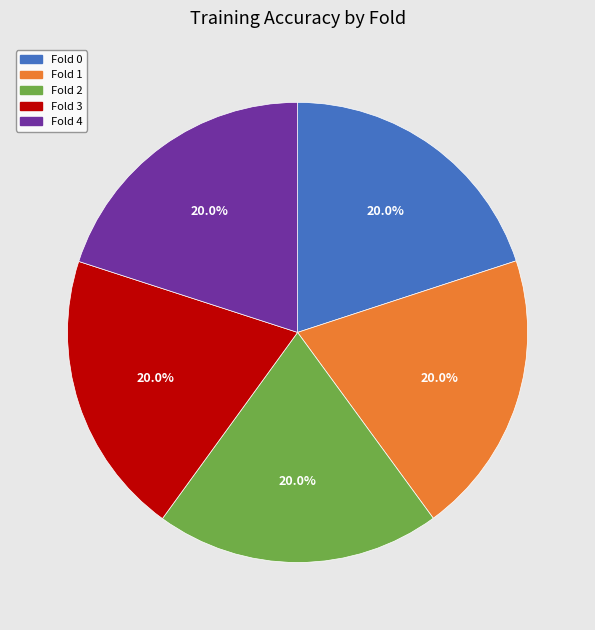

How much of the chart is everything except Fold 4?

80.0%